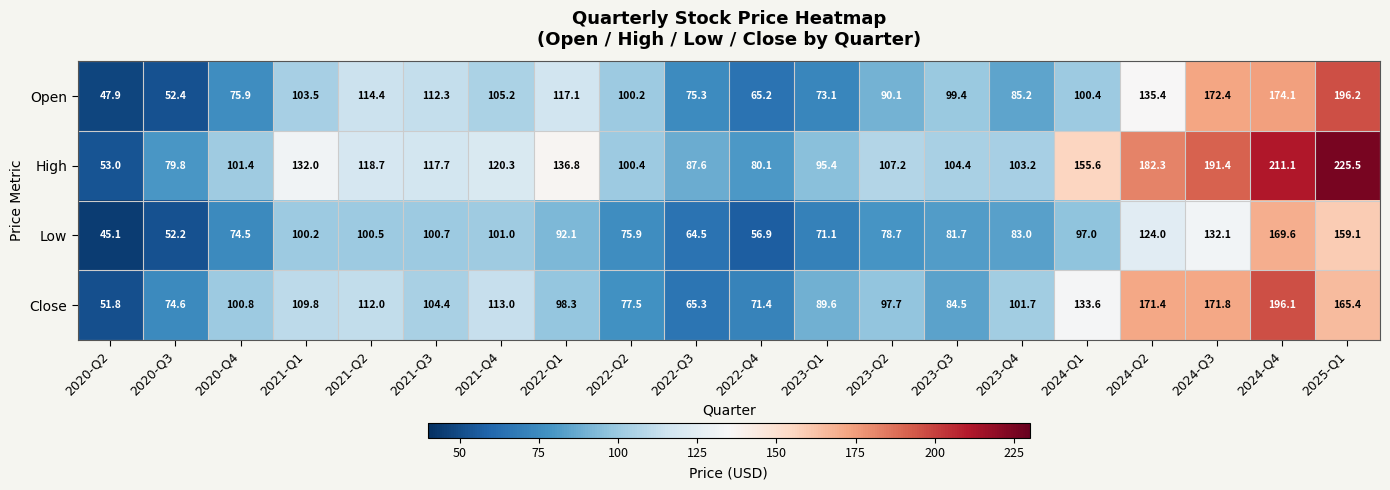

At 2020-Q3, list the series in order from smallest to largest.

Low, Open, Close, High